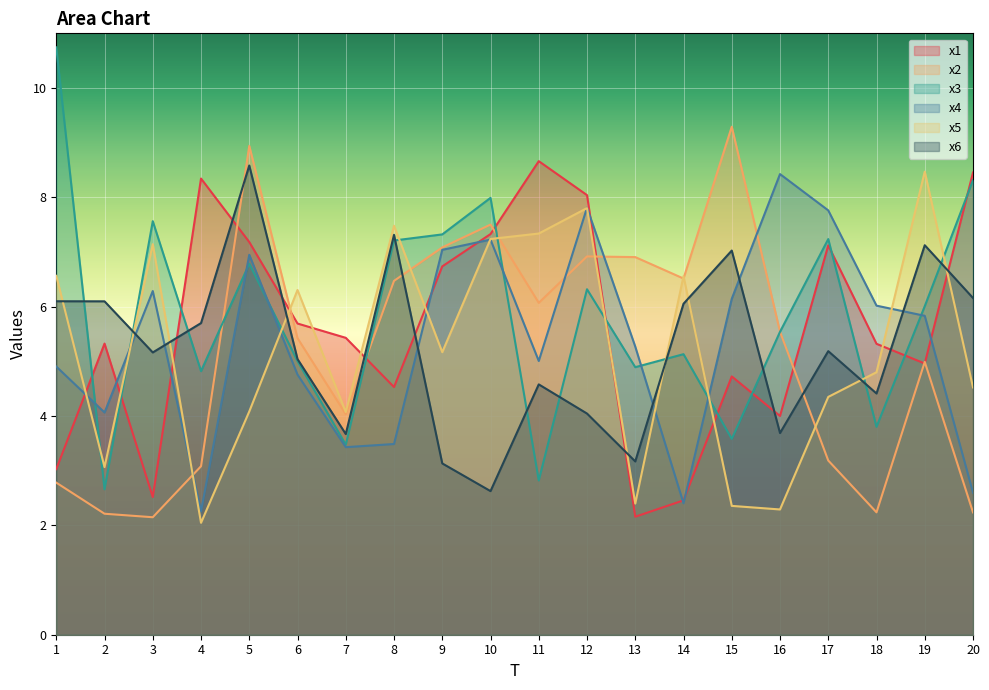

Is the value of x4 at 11 greater than the value of x1 at 8?

Yes